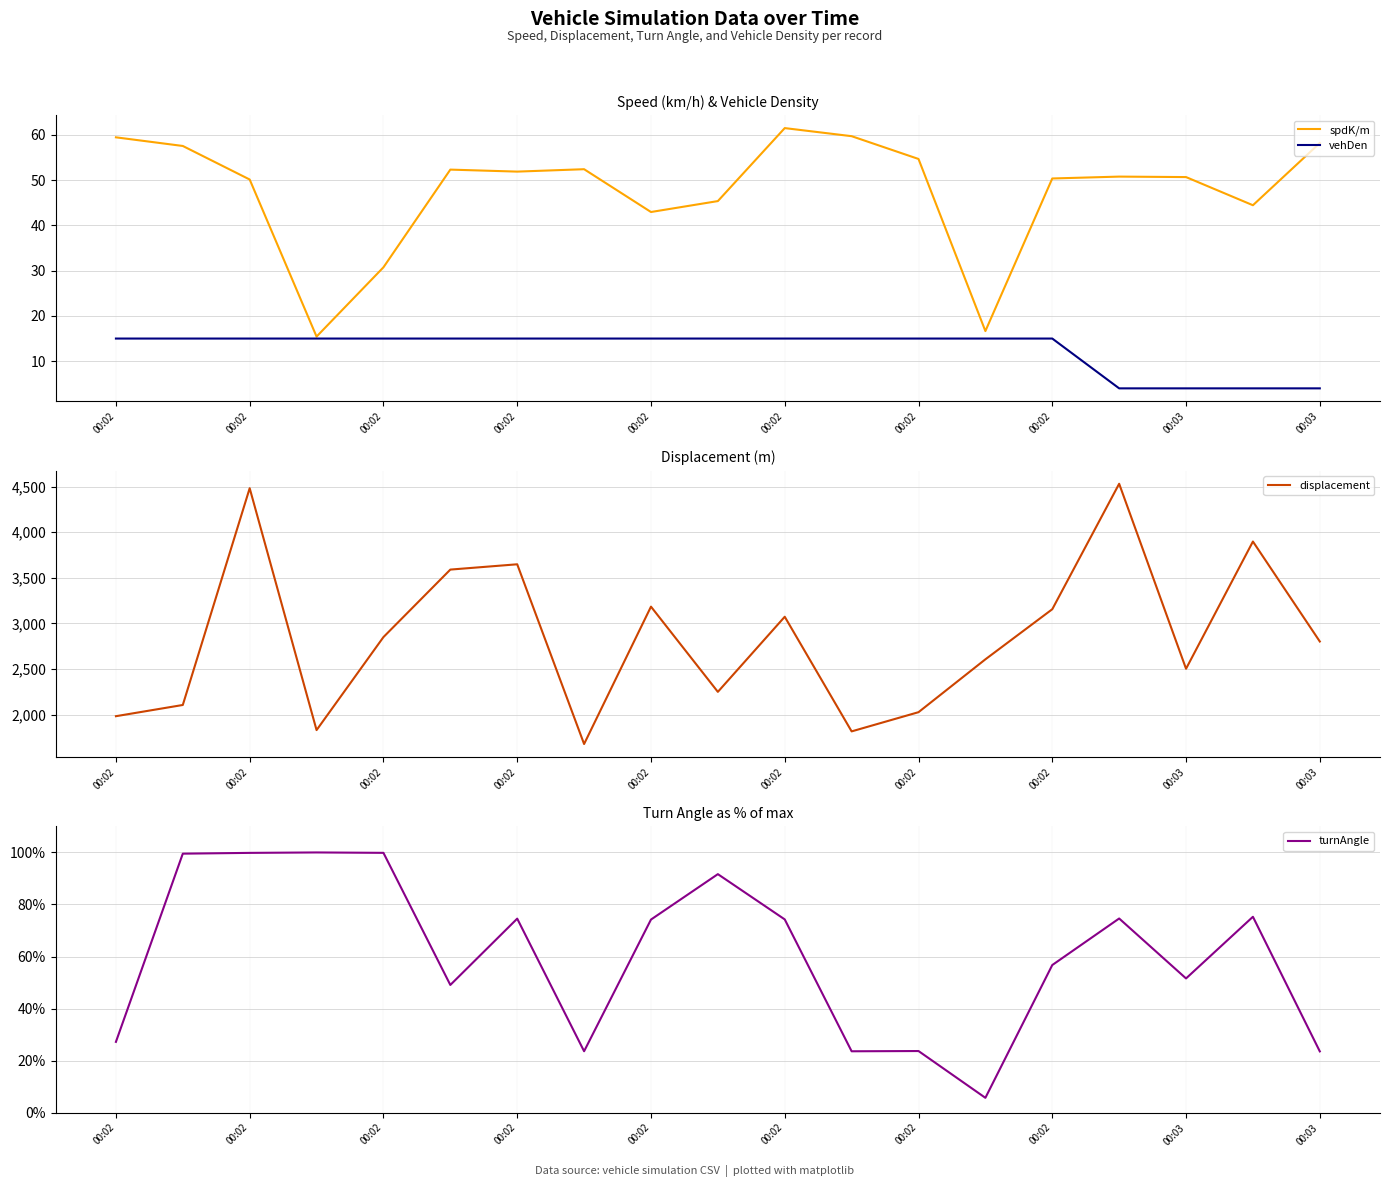

What are all the series names shown in the legend?

spdK/m, vehDen, displacement, turnAngle